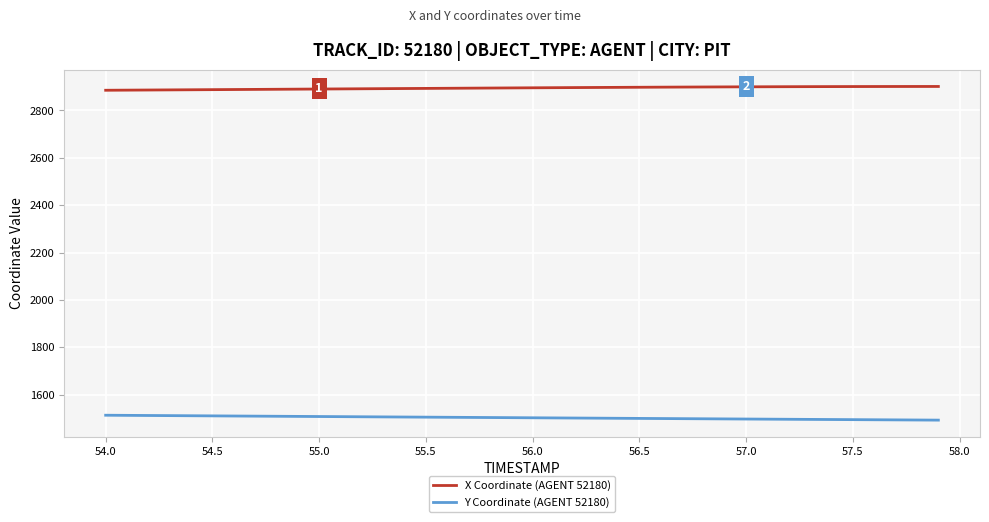

Which series has the largest total across all categories?

X Coordinate (AGENT 52180)